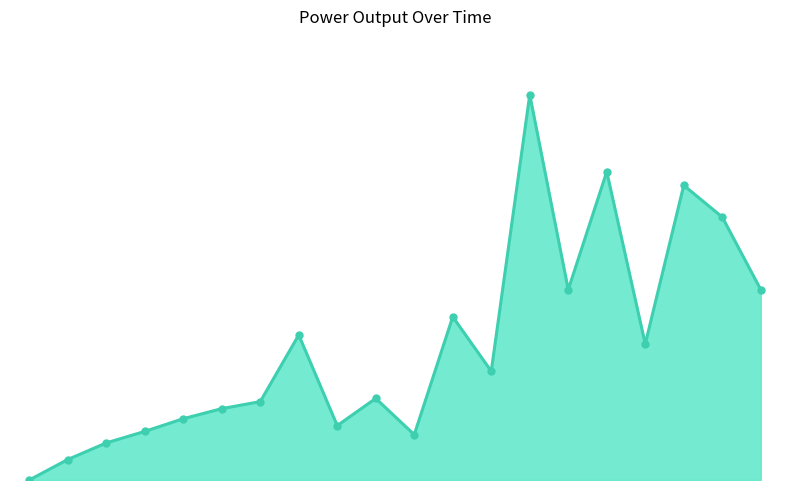

Is this an area chart (filled region under the line)?

Yes